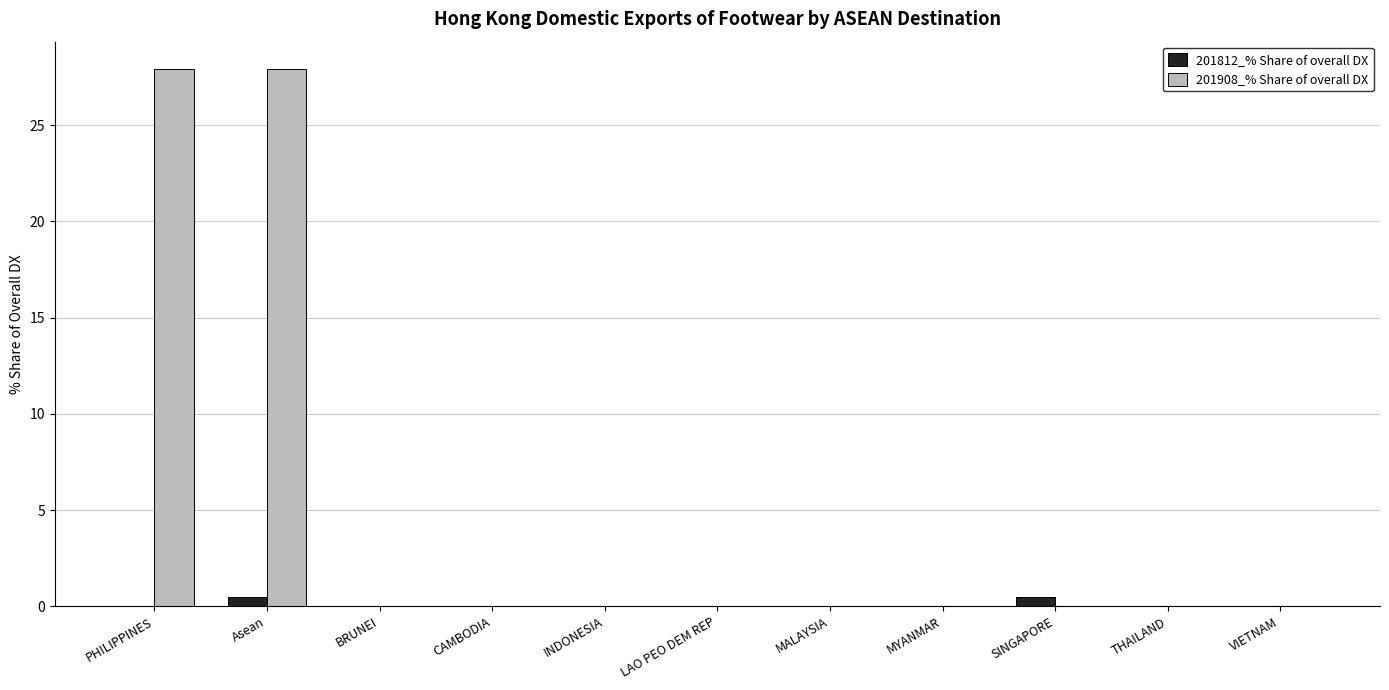

Is it true that 201908_% Share of overall DX equals 16.7 at BRUNEI?

False